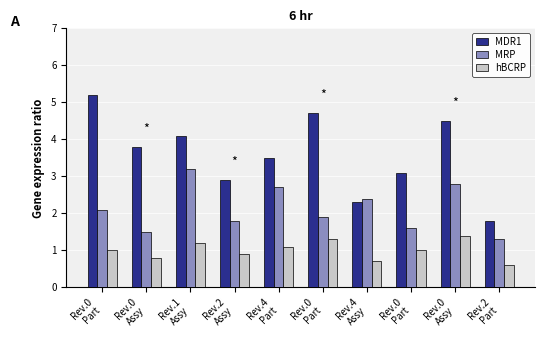

Which category has the highest value in the MRP series?

Rev.1
Assy